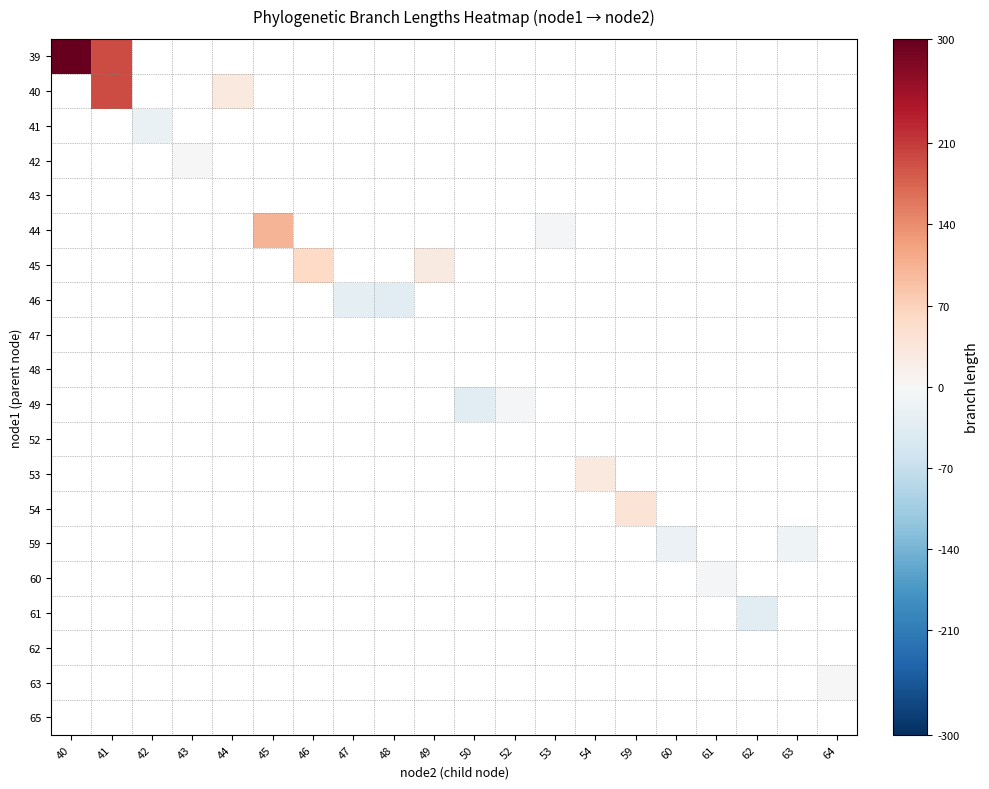

List the labels in order of 63 value, largest first.

40, 41, 42, 43, 44, 45, 46, 47, 48, 49, 50, 52, 53, 54, 59, 60, 61, 62, 63, 64